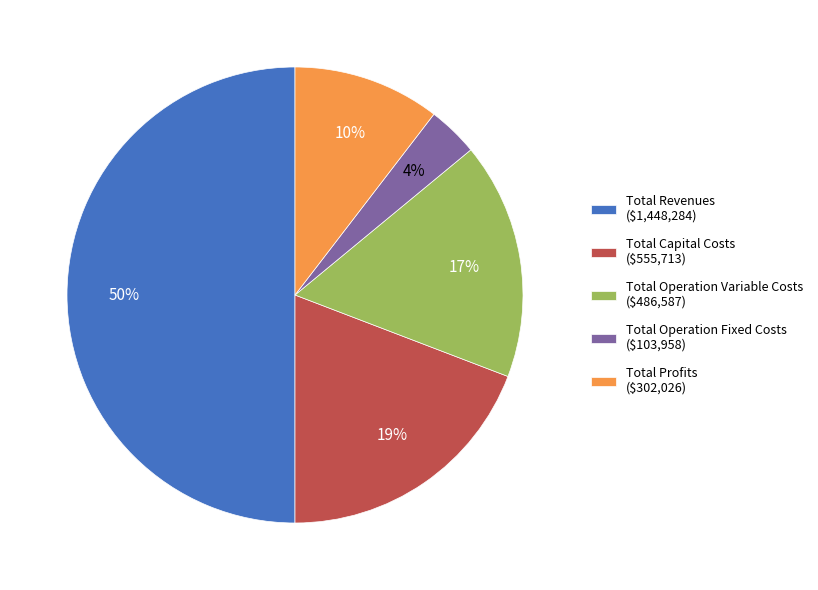

How many segments does this pie chart have?

5